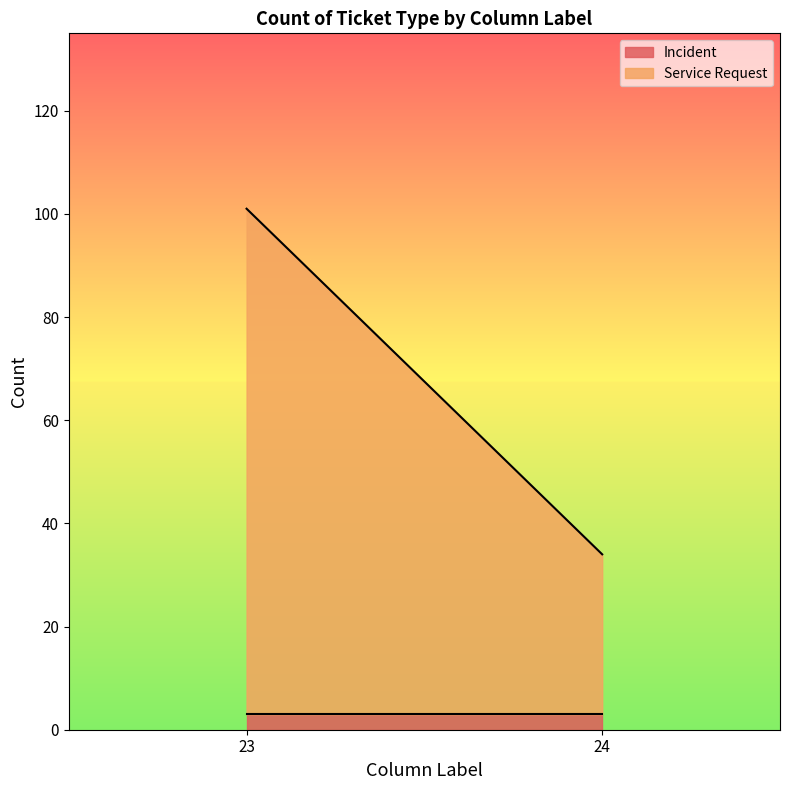

Which series has the largest total across all categories?

Service Request